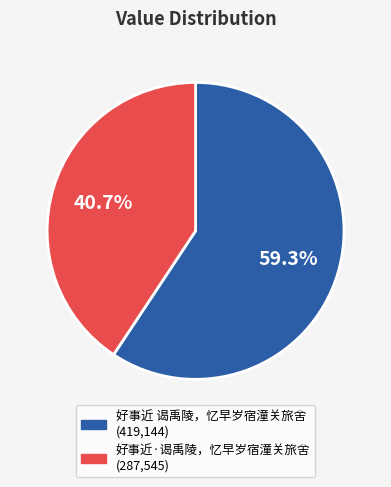

How many segments does this pie chart have?

2